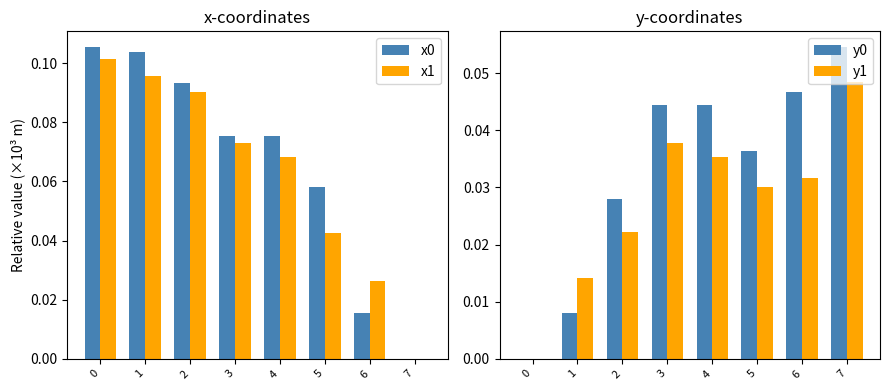

What is the total value across all series at 4?

0.2